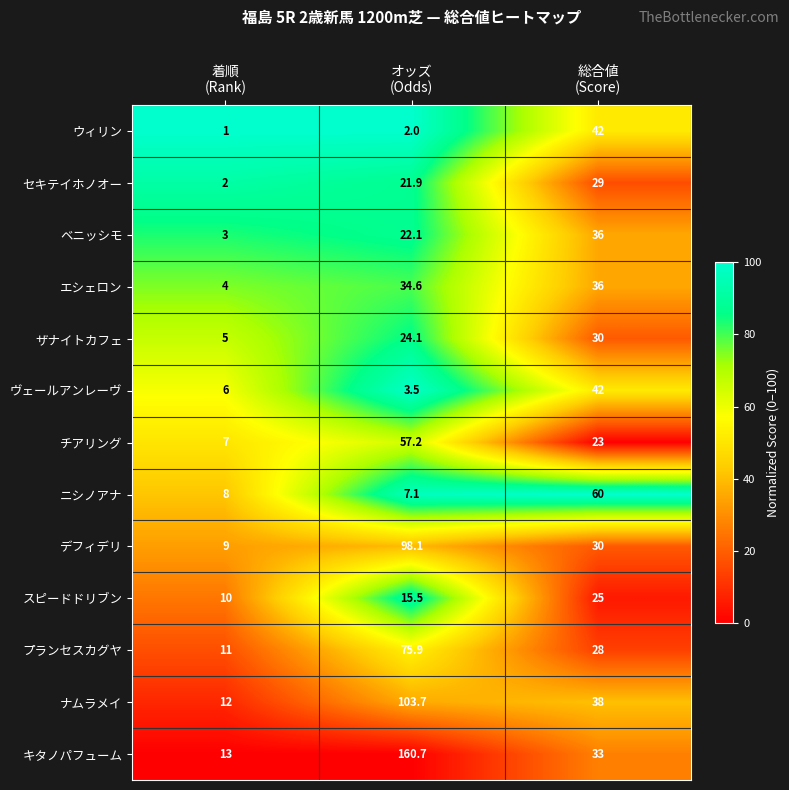

Which series changed the most between オッズ
(Odds) and 総合値
(Score)?

キタノパフューム